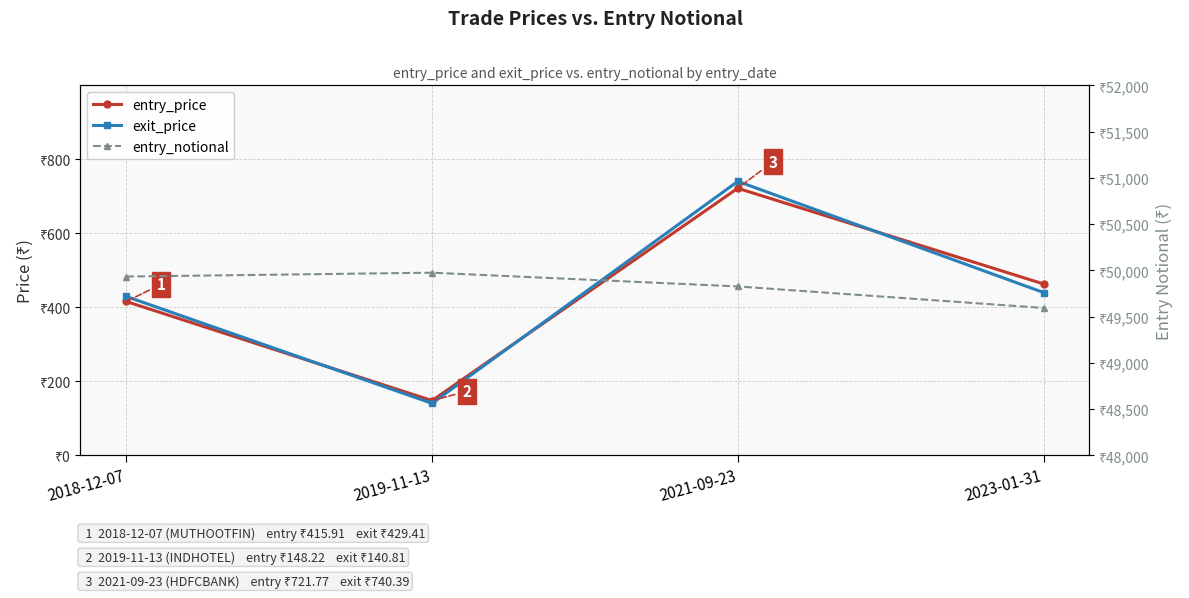

True or false: entry_notional and exit_price intersect in this chart.

False